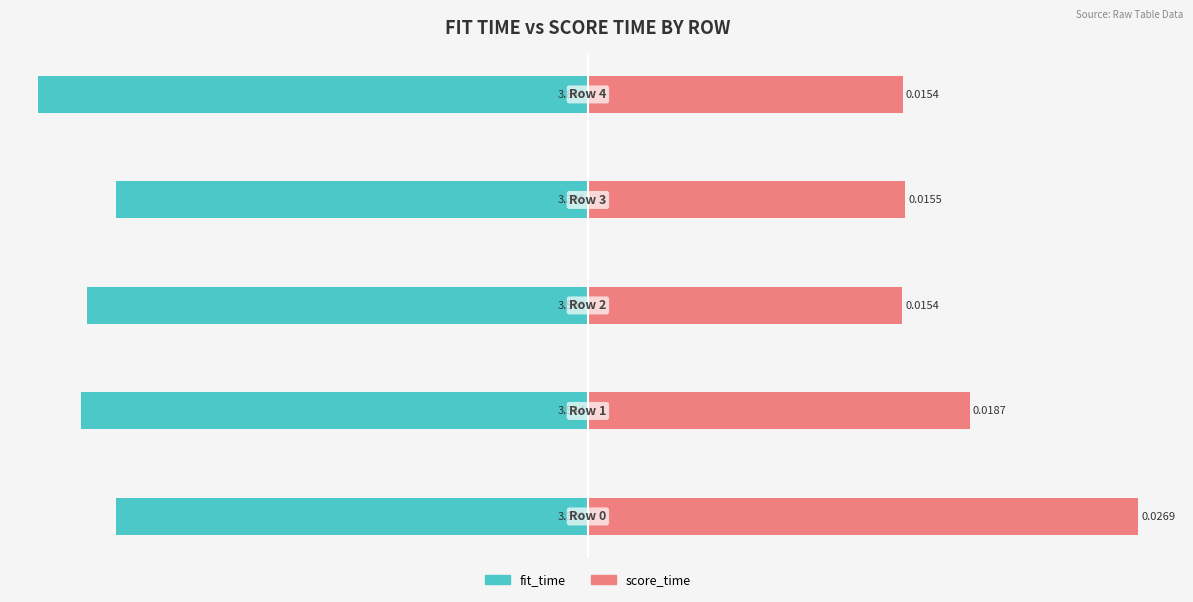

Which series has the widest spread of values?

score_time